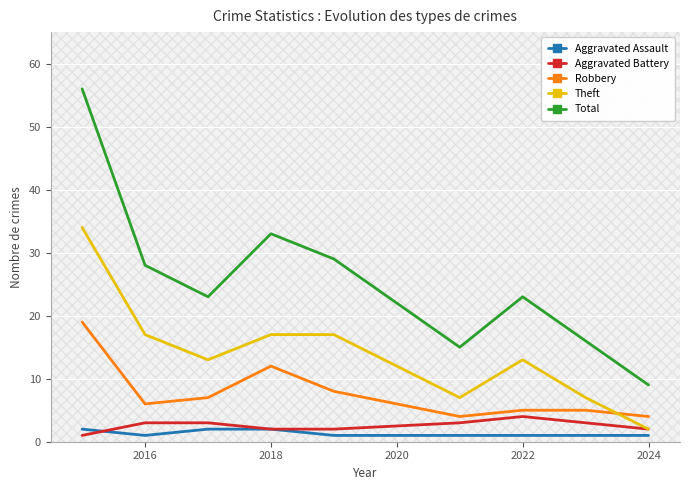

True or false: Theft and Total cross at least once.

False